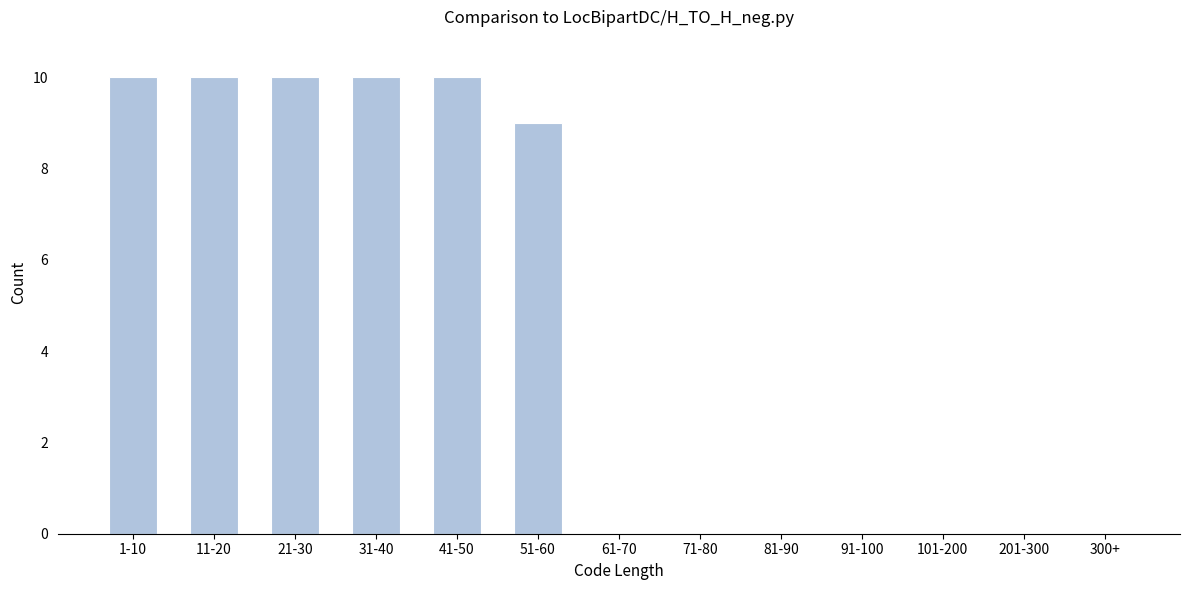

Reading left to right, list all the values displayed in this chart.

1-10=10	11-20=10	21-30=10	31-40=10	41-50=10	51-60=9	61-70=0	71-80=0	81-90=0	91-100=0	101-200=0	201-300=0	300+=0